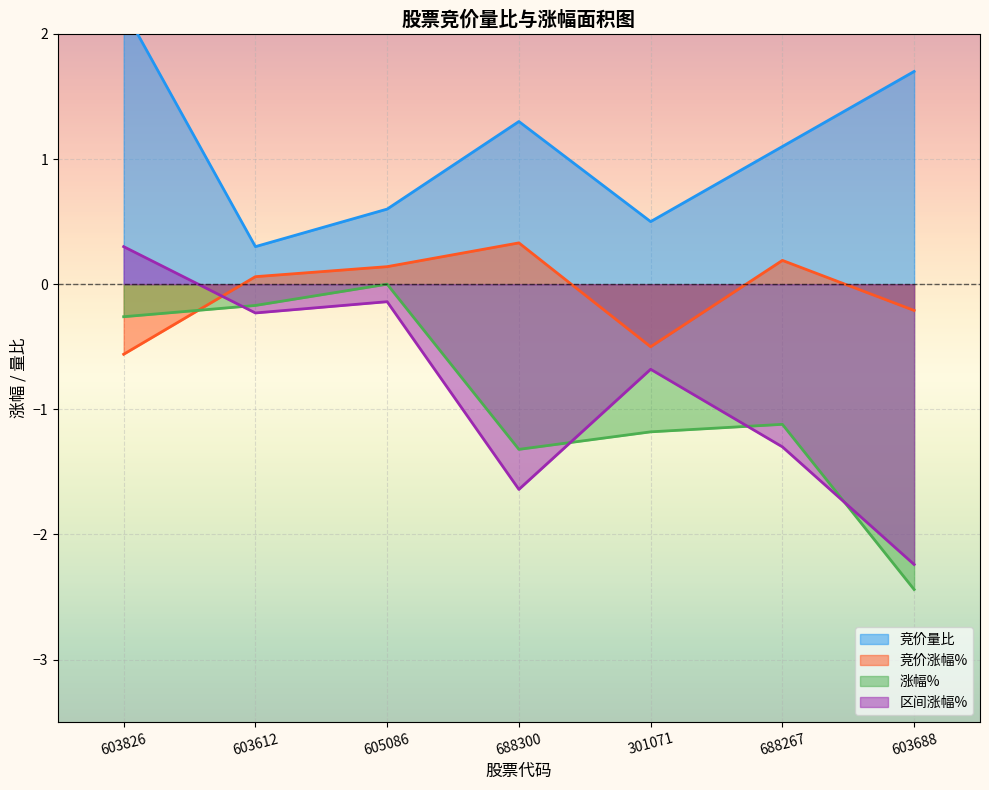

Rank the series at 603826 from highest to lowest value.

竞价量比, 区间涨幅%, 涨幅%, 竞价涨幅%